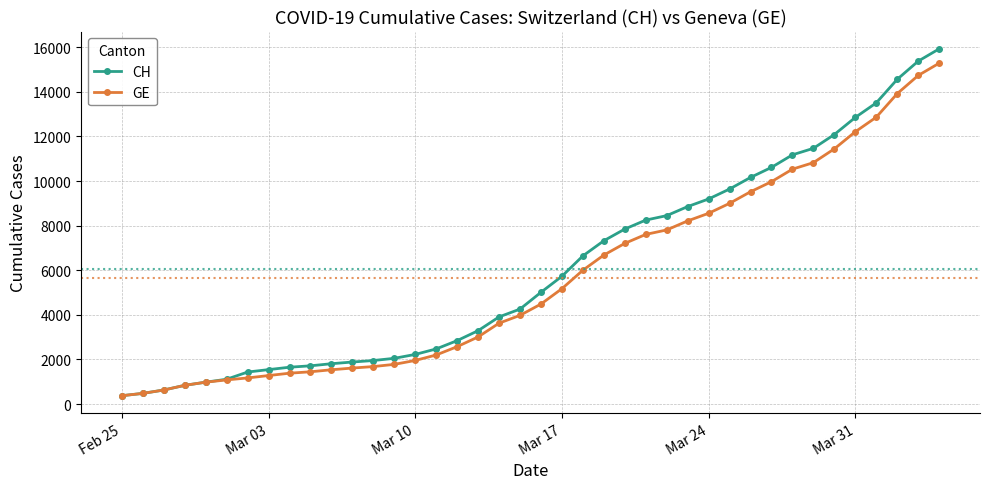

What is the lowest value of the CH series?

375